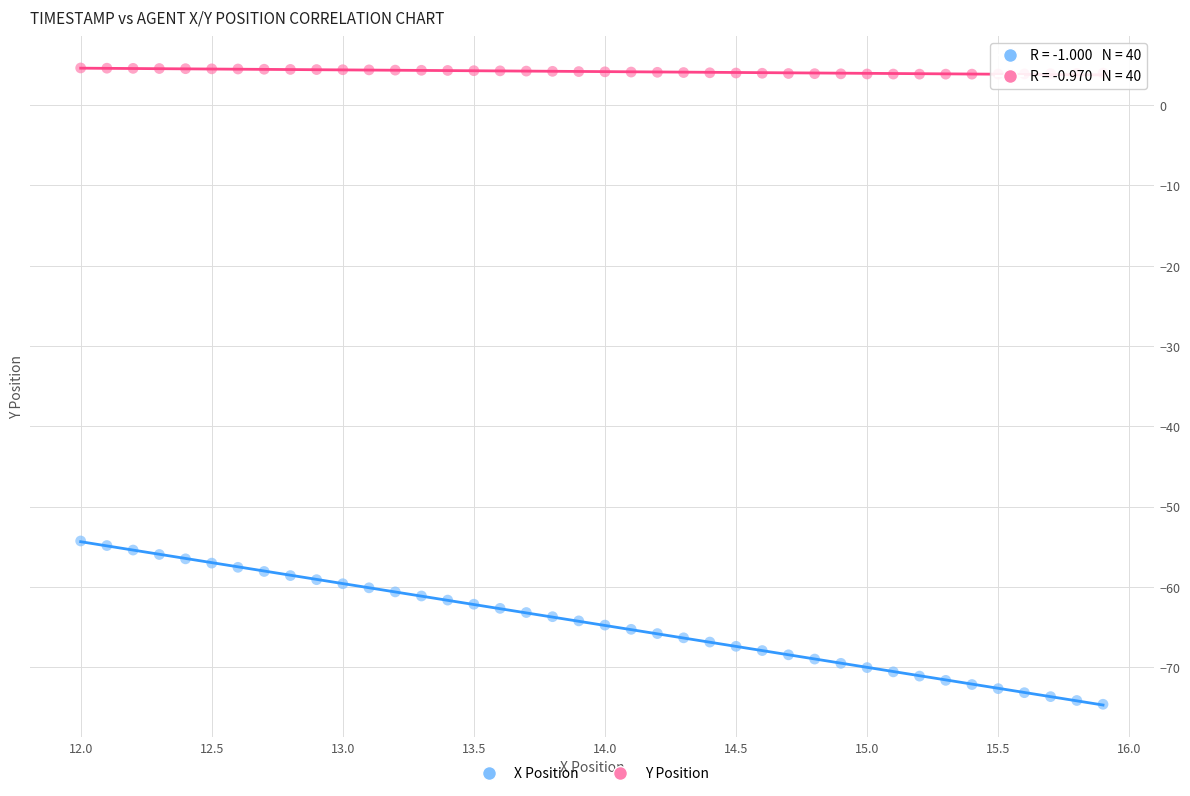

Across all data points, what is the range of X values (max minus min)?

3.9